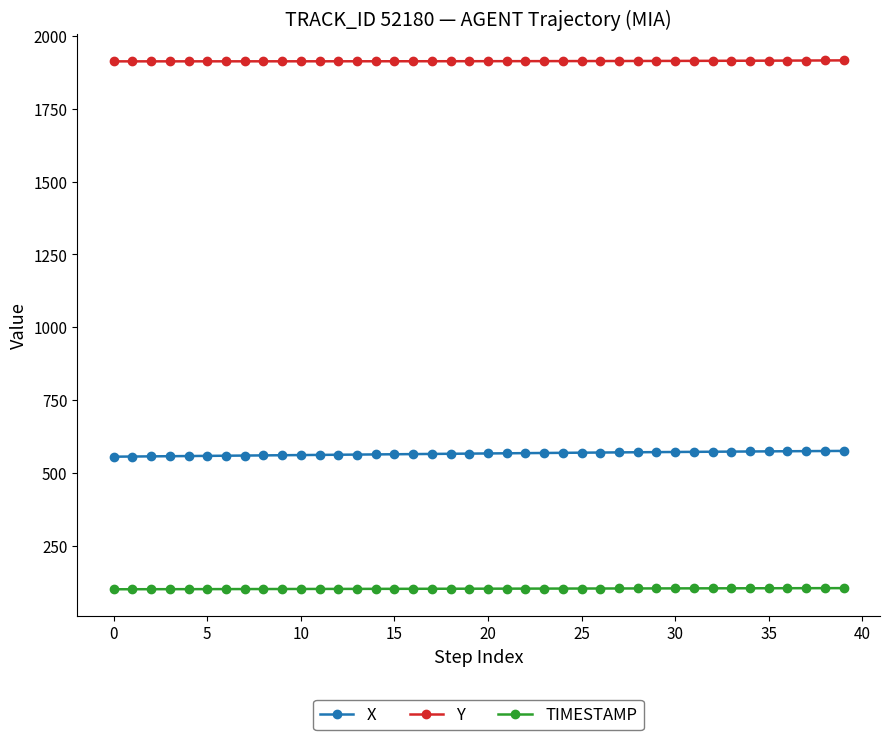

Which series has the largest total across all categories?

Y